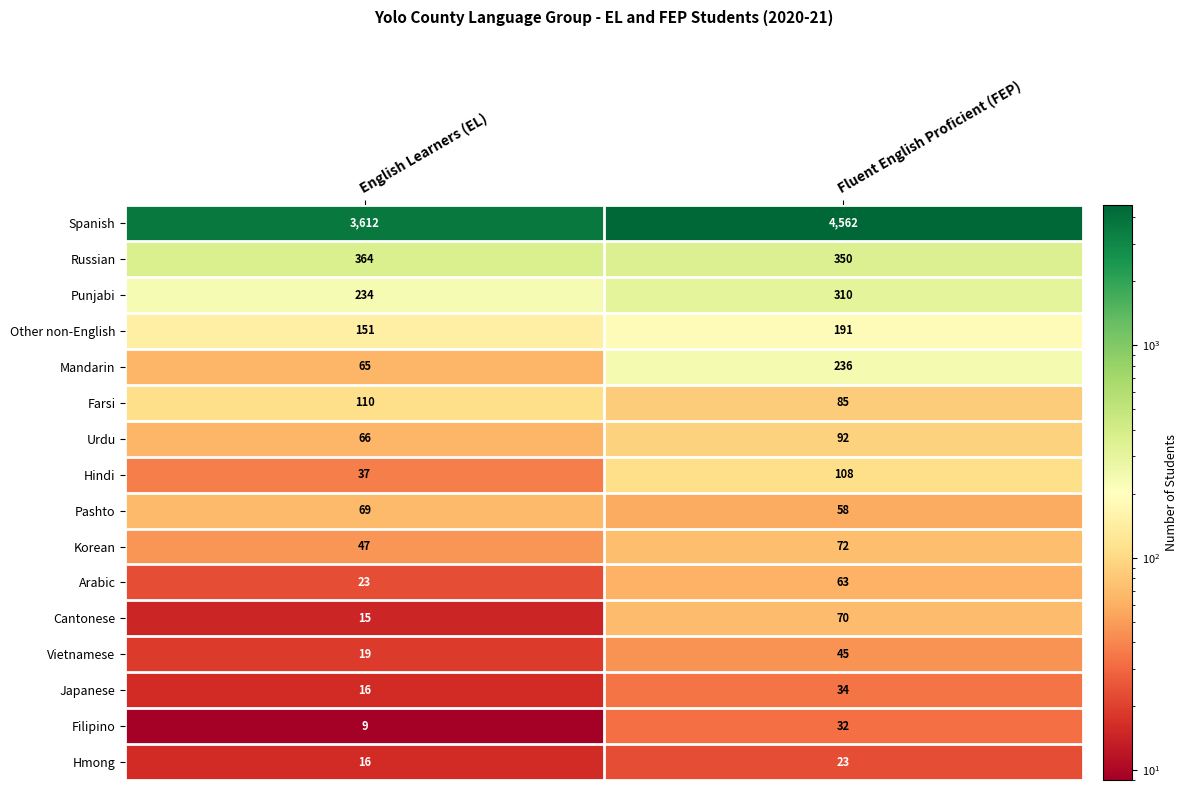

Read the Punjabi value at Fluent English Proficient (FEP), to the nearest 10.

310